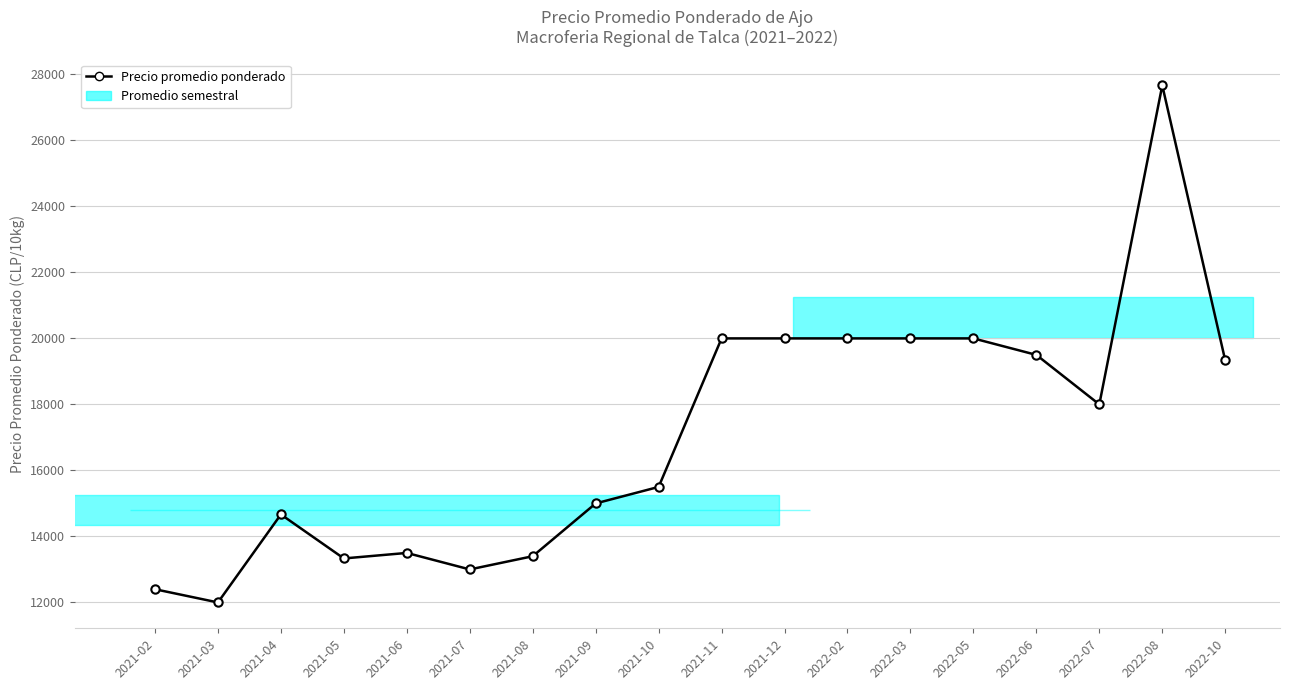

What value does the data have at 2022-10, to the nearest 10?

19330